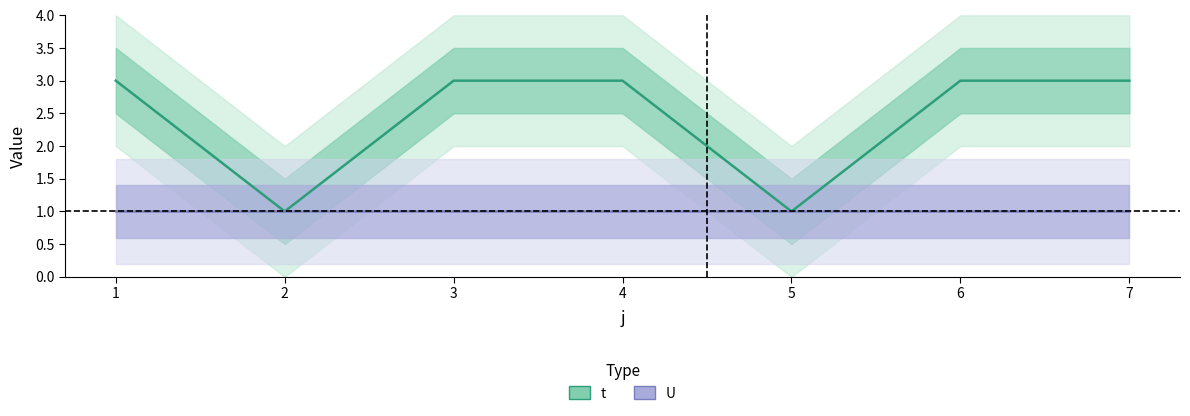

What is the change in value from 2 to 4?

+2